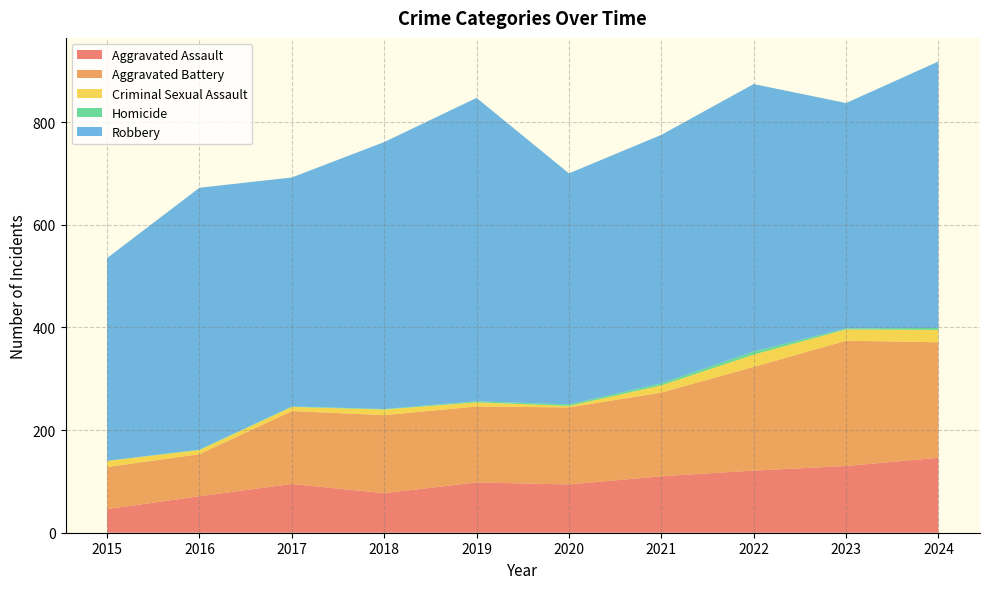

Reading left to right, extract all data points from this chart.

Aggravated Assault: 2015=46	2016=71	2017=95	2018=77	2019=98	2020=94	2021=110	2022=121	2023=130	2024=146
Aggravated Battery: 2015=82	2016=82	2017=142	2018=152	2019=148	2020=150	2021=163	2022=202	2023=244	2024=225
Criminal Sexual Assault: 2015=12	2016=8	2017=8	2018=11	2019=8	2020=3	2021=14	2022=24	2023=22	2024=24
Homicide: 2015=0	2016=1	2017=1	2018=1	2019=2	2020=3	2021=4	2022=6	2023=2	2024=4
Robbery: 2015=395	2016=510	2017=446	2018=520	2019=591	2020=450	2021=484	2022=521	2023=439	2024=519